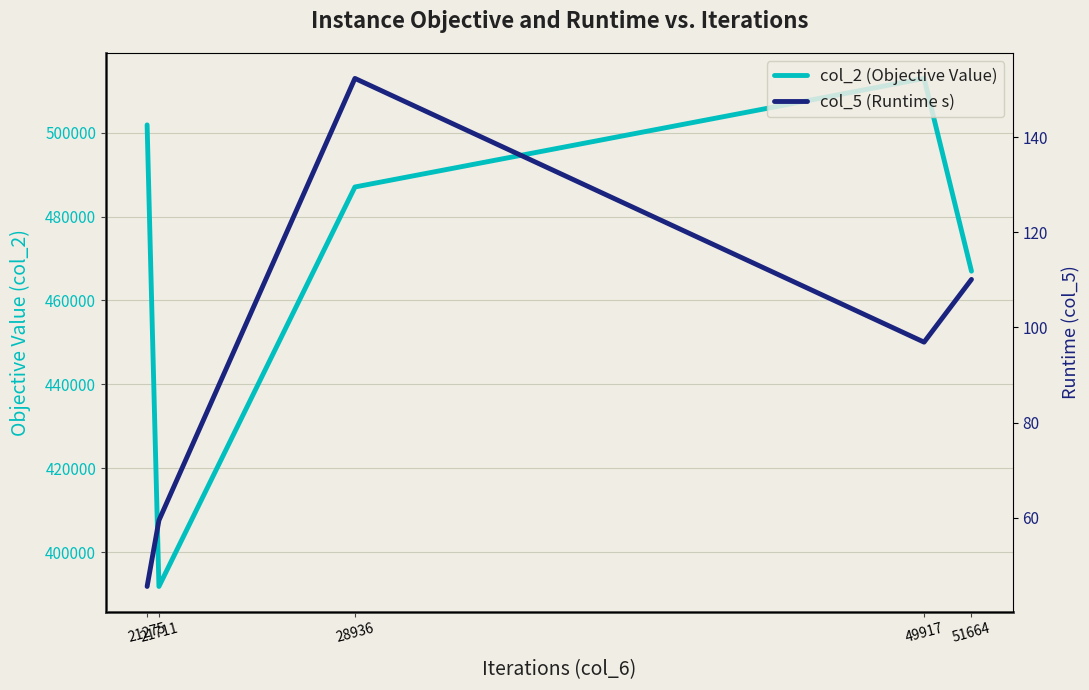

Rank the categories by col_2 (Objective Value) value from lowest to highest.

21711, 51664, 28936, 21275, 49917